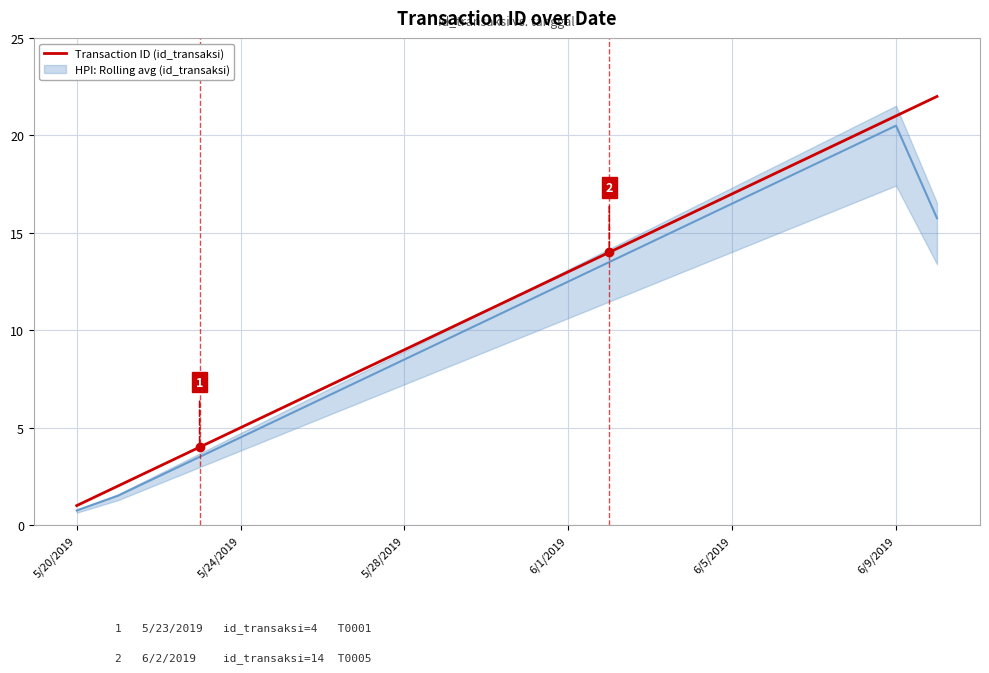

True or false: there are more than 2 points higher than both neighbors.

False